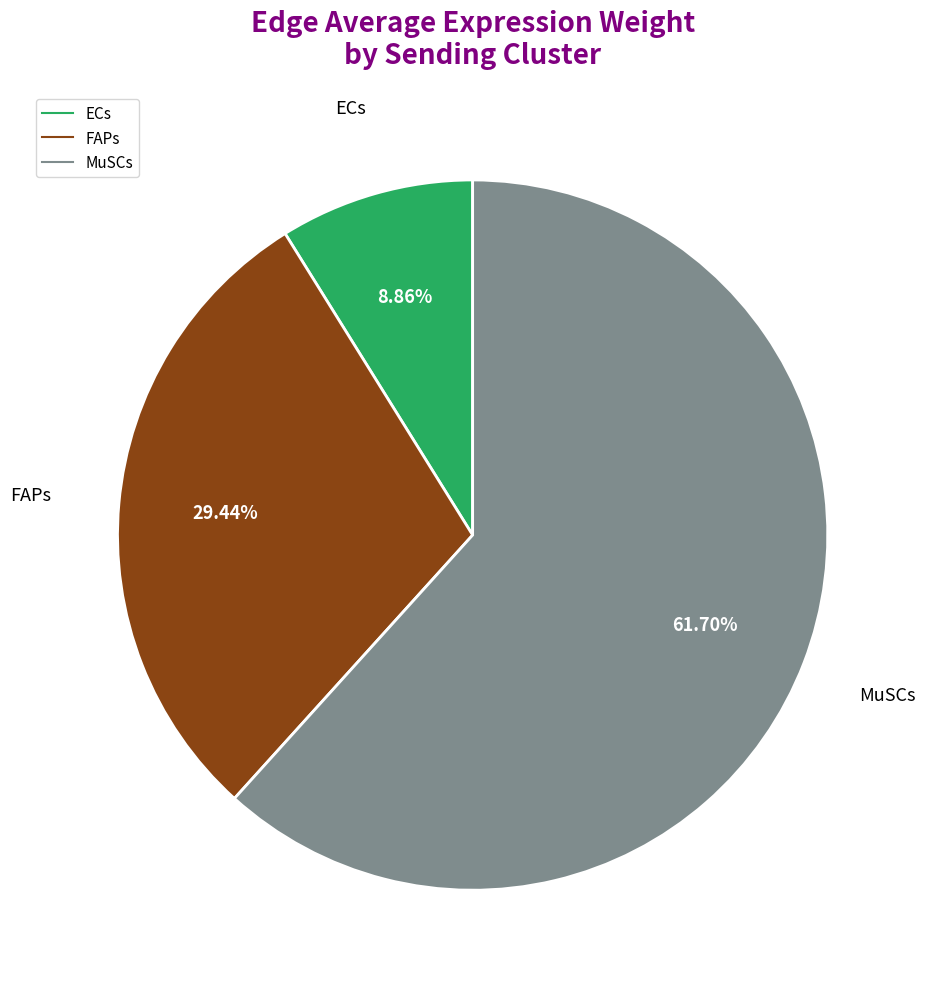

To the nearest percent, what is the difference between the largest and smallest slice percentages?

53%